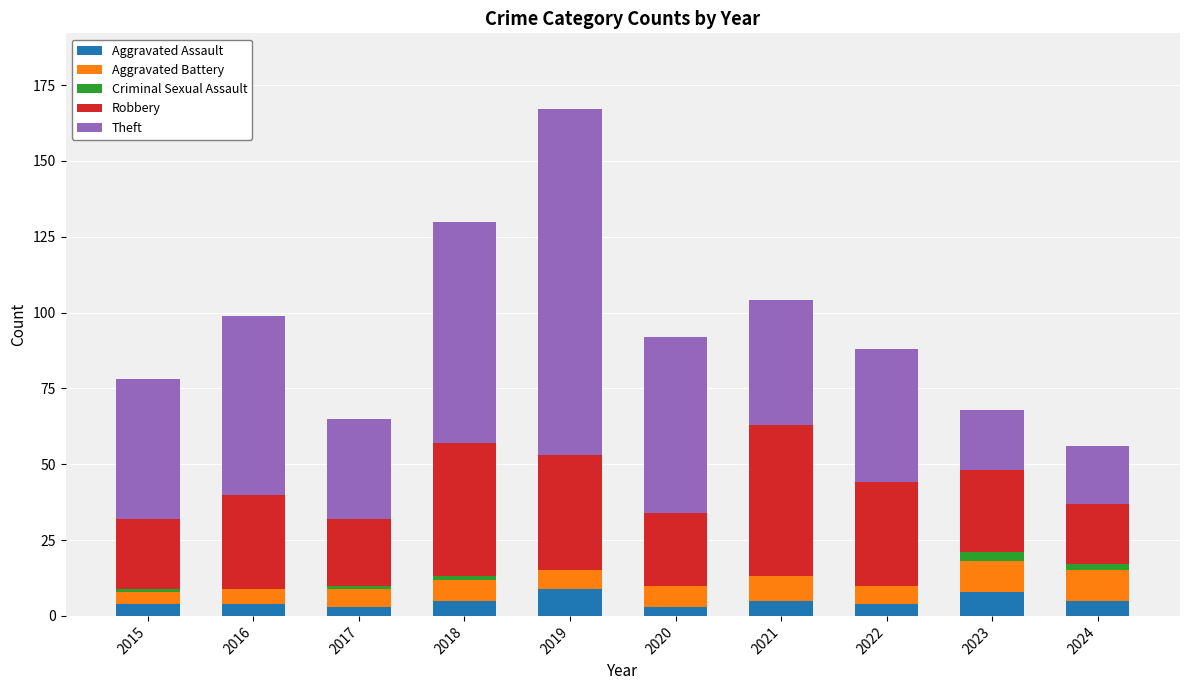

Are the bars horizontal?

No